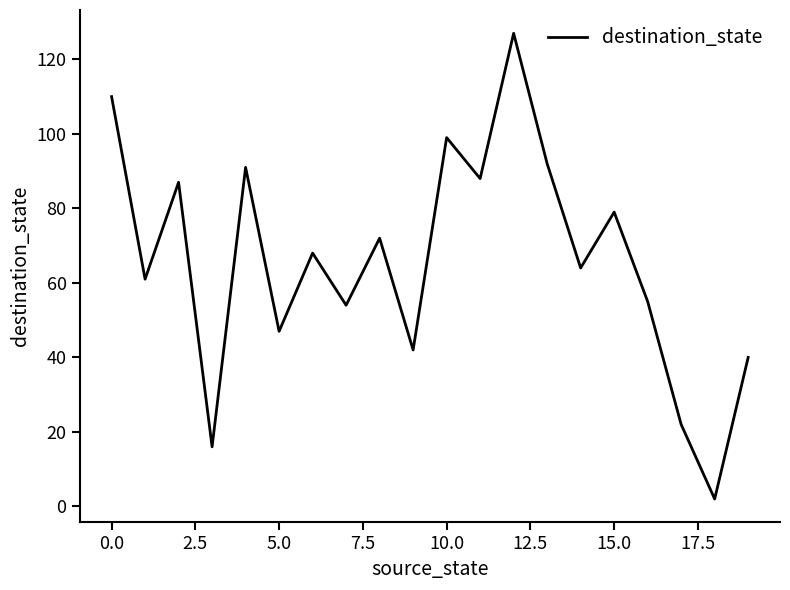

What is the maximum value shown in the chart?

127